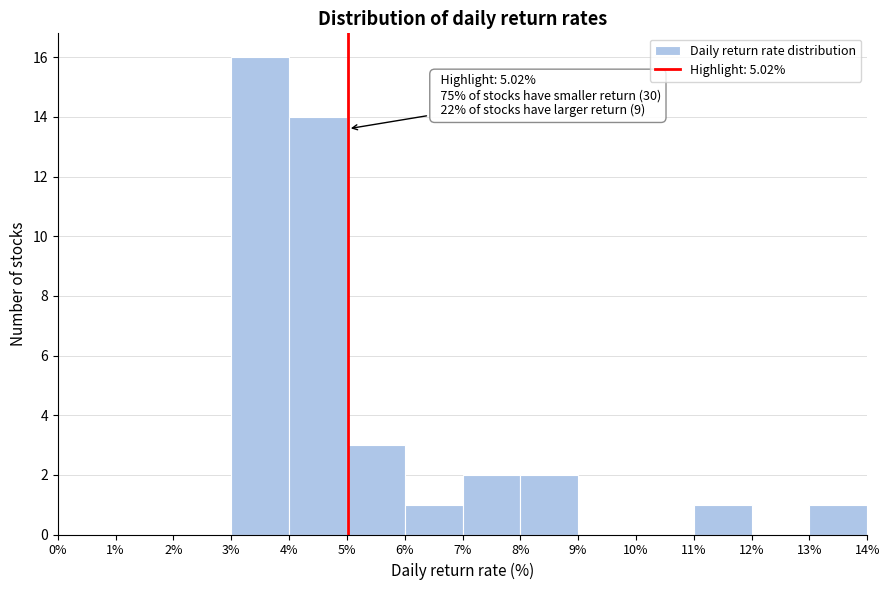

Which range on the x-axis has the tallest bar?

3% to 4%